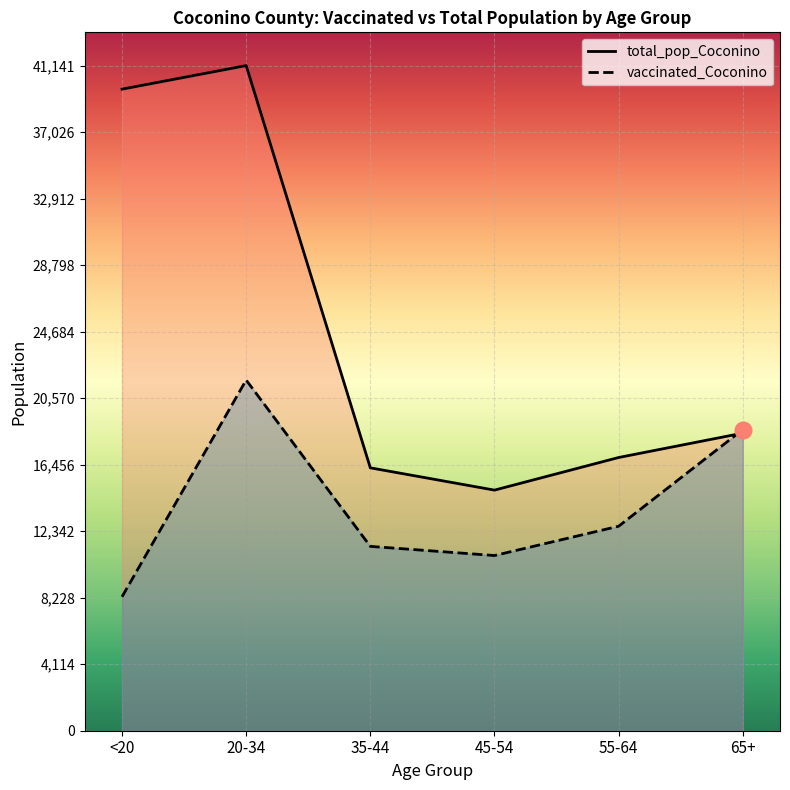

At how many categories does at least one series exceed 35498?

2